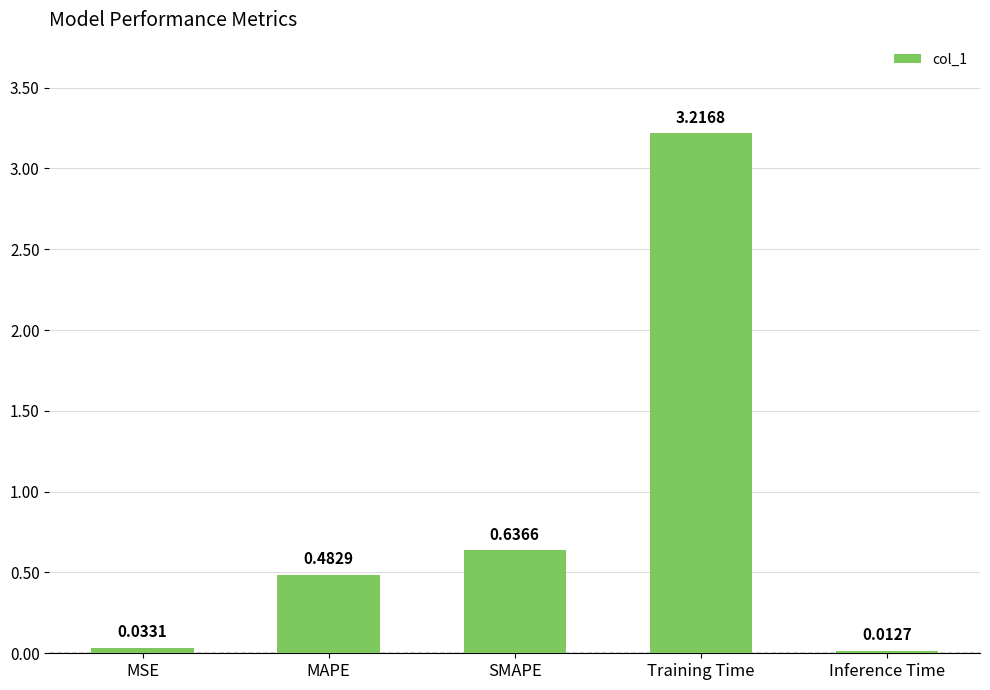

True or false: the data shows 0.2 at MAPE.

False